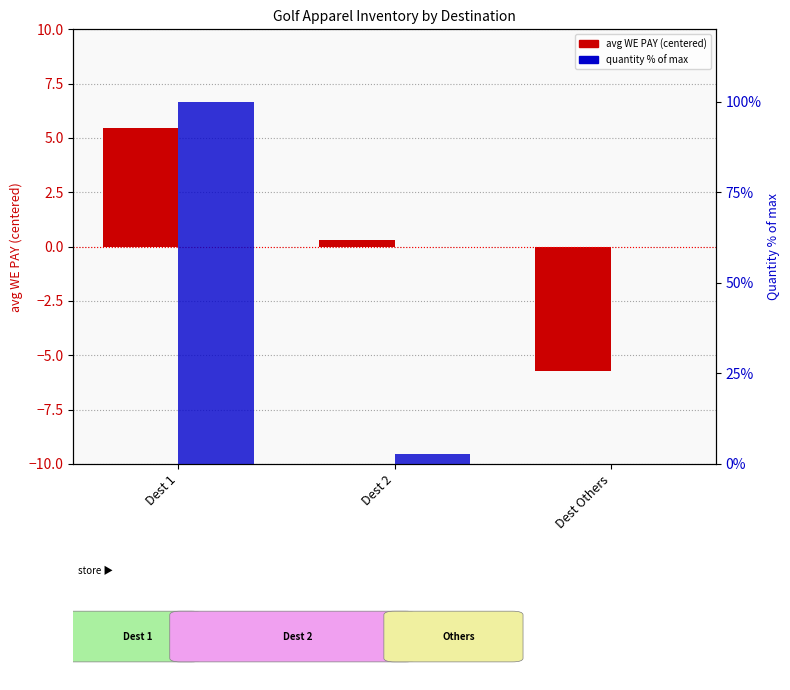

At which category is the sum across all series the highest?

Dest 1